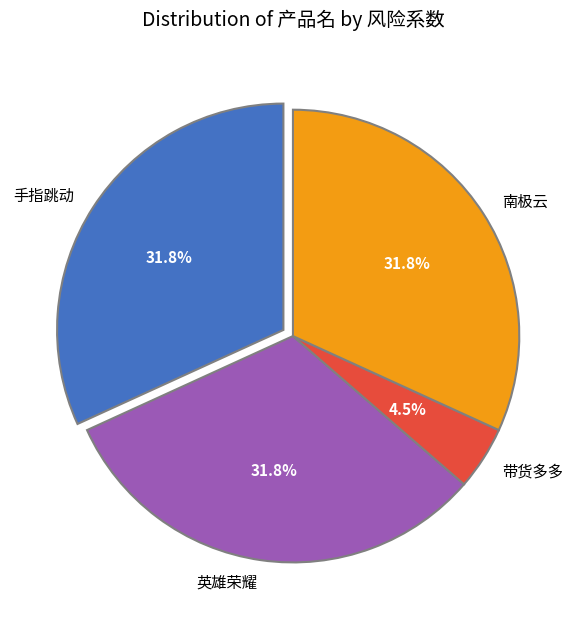

Does 南极云 represent more than half of the total?

No